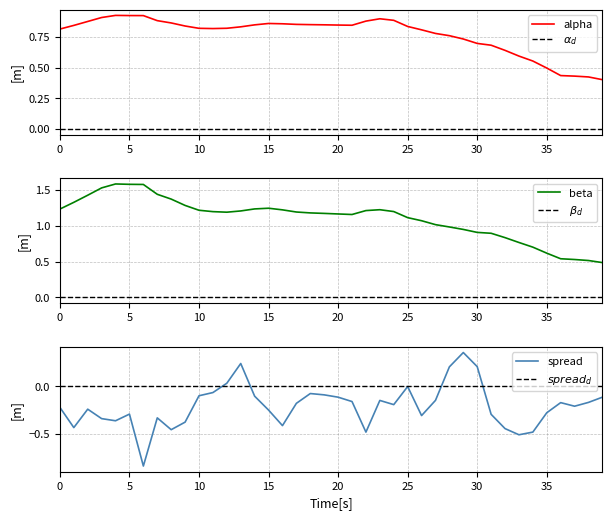

True or false: alpha and spread cross at least once.

False